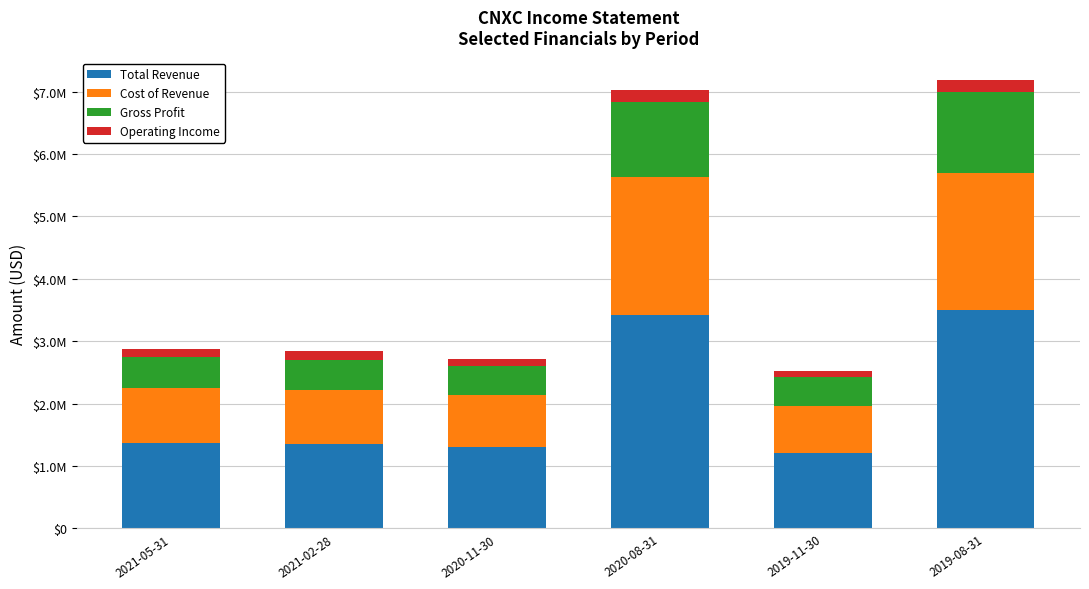

What are all the series names shown in the legend?

Total Revenue, Cost of Revenue, Gross Profit, Operating Income